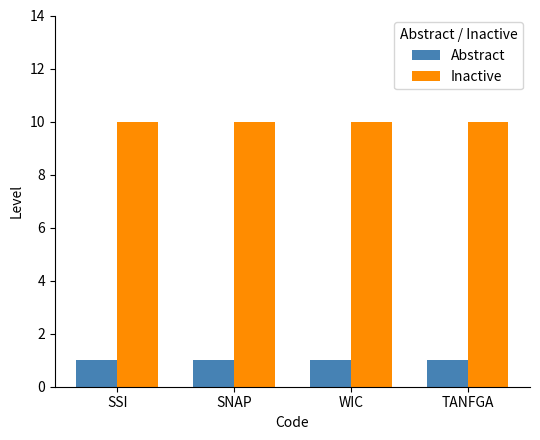

How many bars are there in total?

8